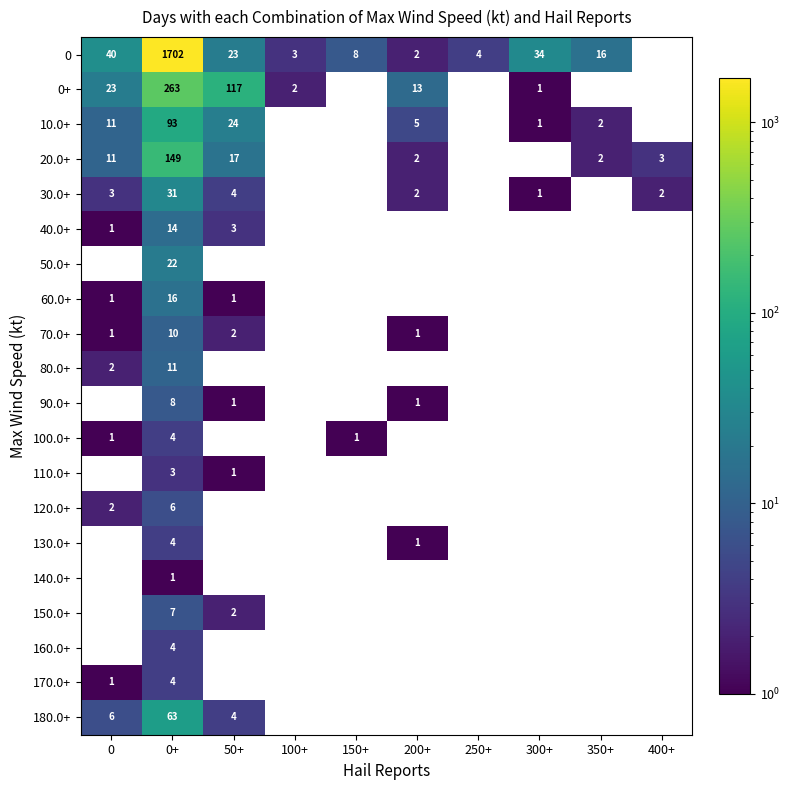

Which series has the largest total across all categories?

0